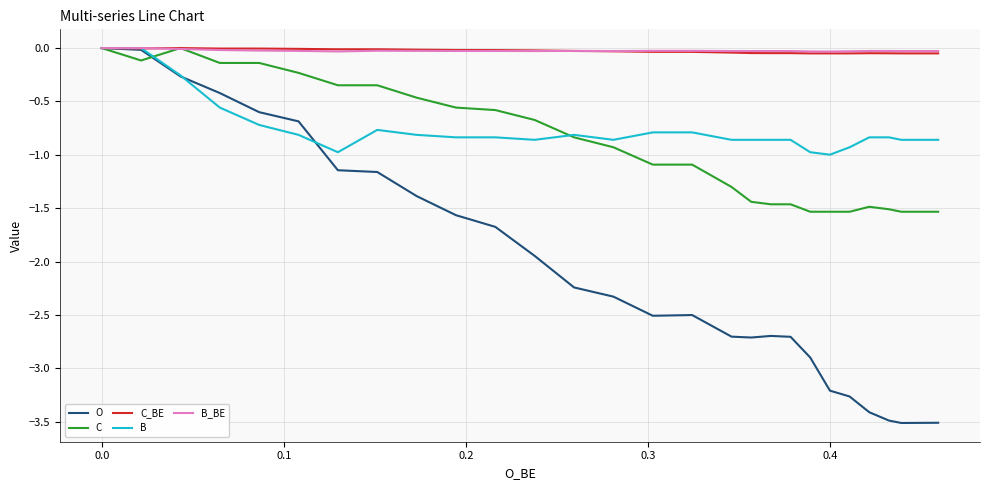

Which category has the lowest value in the B_BE series?

0.4